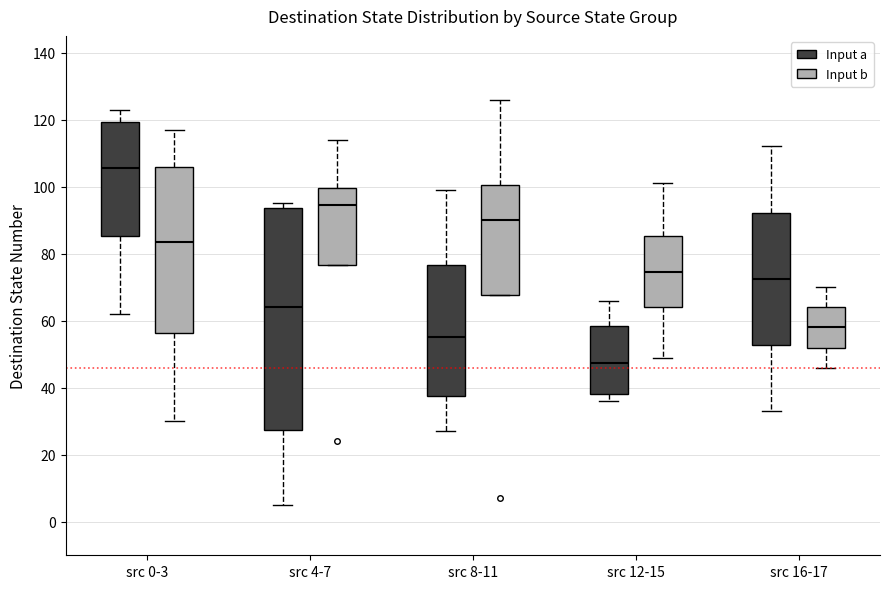

Where is the upper edge of the box for src 12-15 (Input a) on the y-axis? The values are not printed on the chart, so give them approximately, as read against the axis.

58